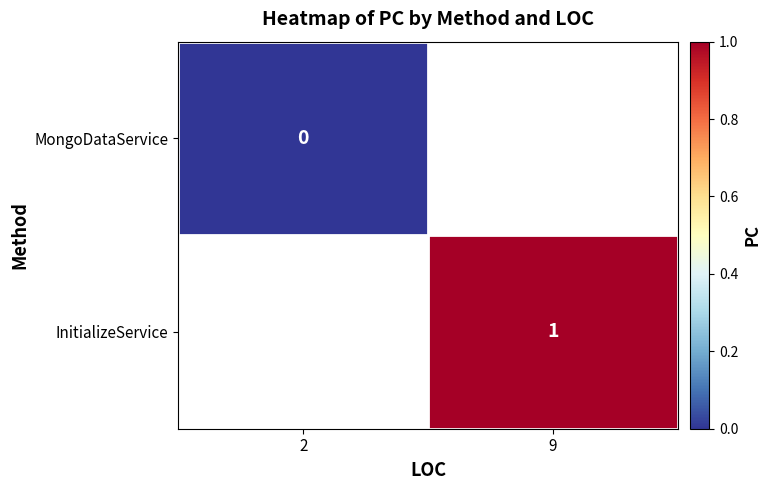

At how many categories does at least one series exceed 0?

1